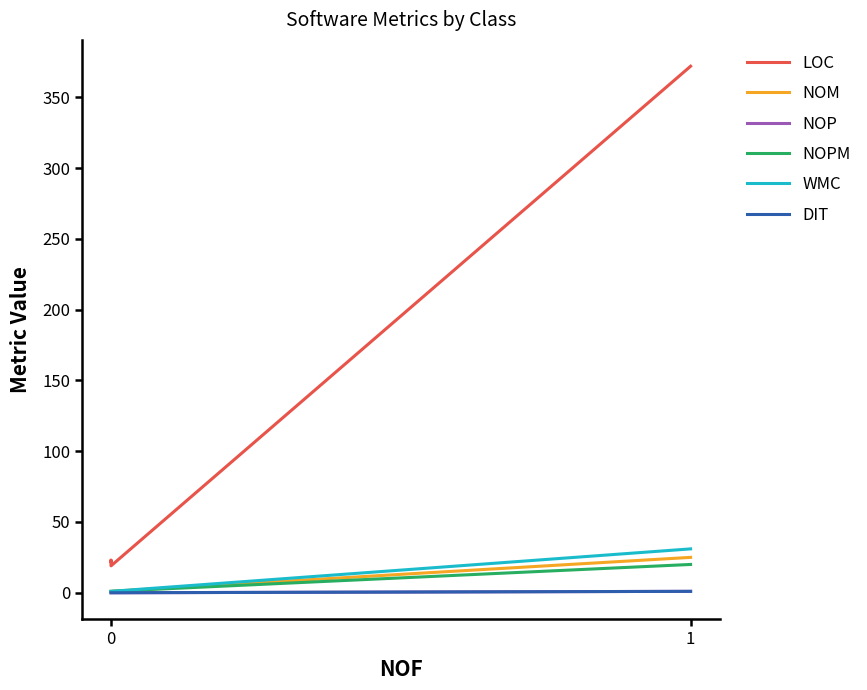

At how many categories does at least one series exceed 181?

1